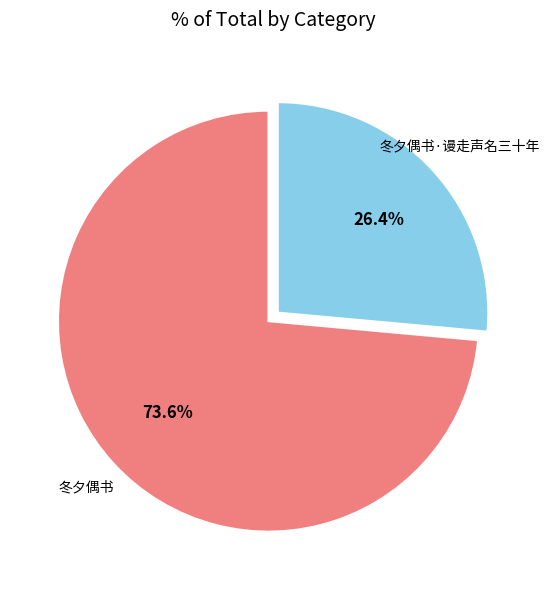

Does any single category account for the majority?

Yes